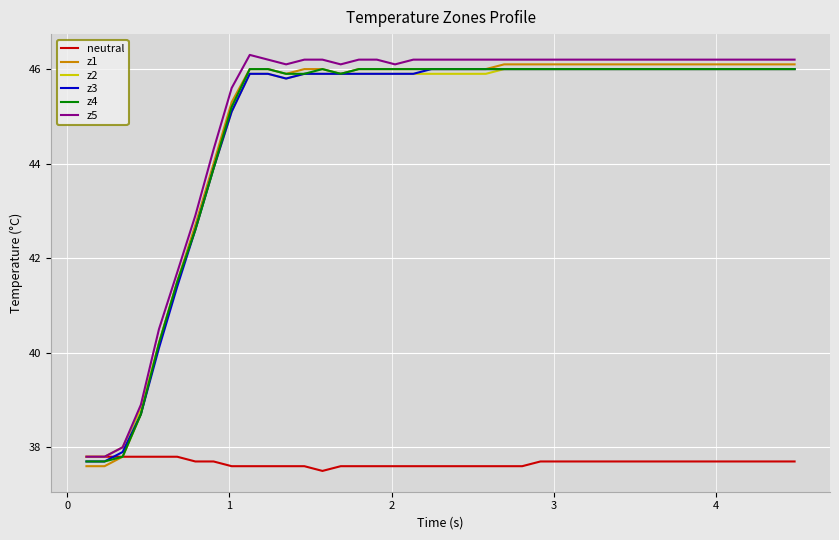

What is the minimum value for z4?

37.7